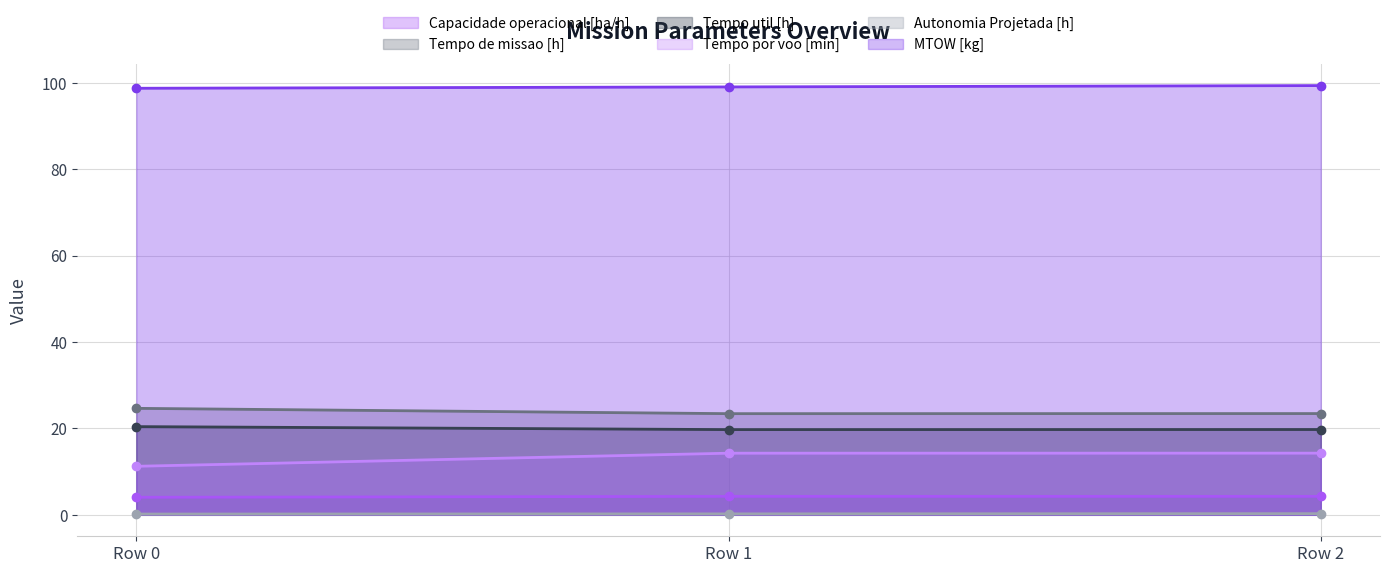

The Tempo por voo [min] series shows 11.2 at Row 0. True or false?

True